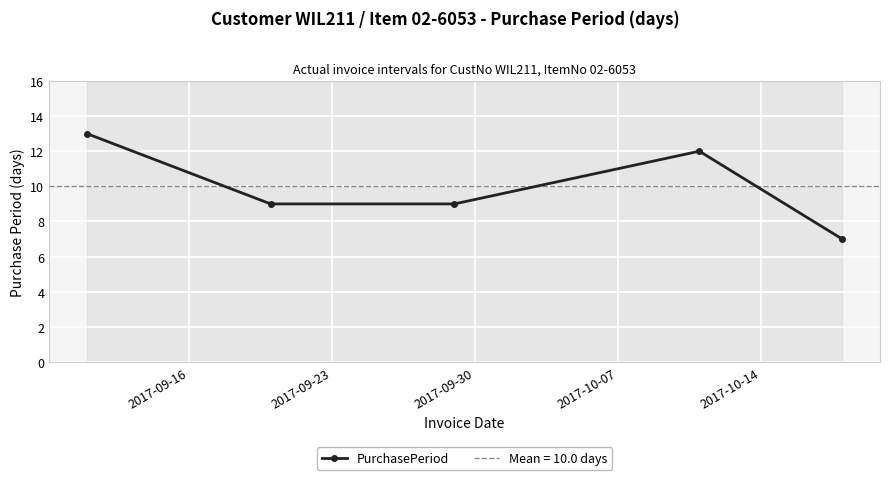

What is the value of the PurchasePeriod point at the 2nd from the left?

9